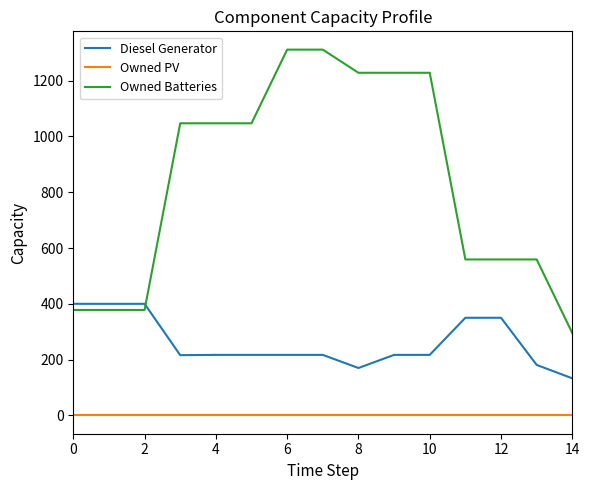

What is the difference between the maximum and minimum values in the Owned Batteries series?

1016